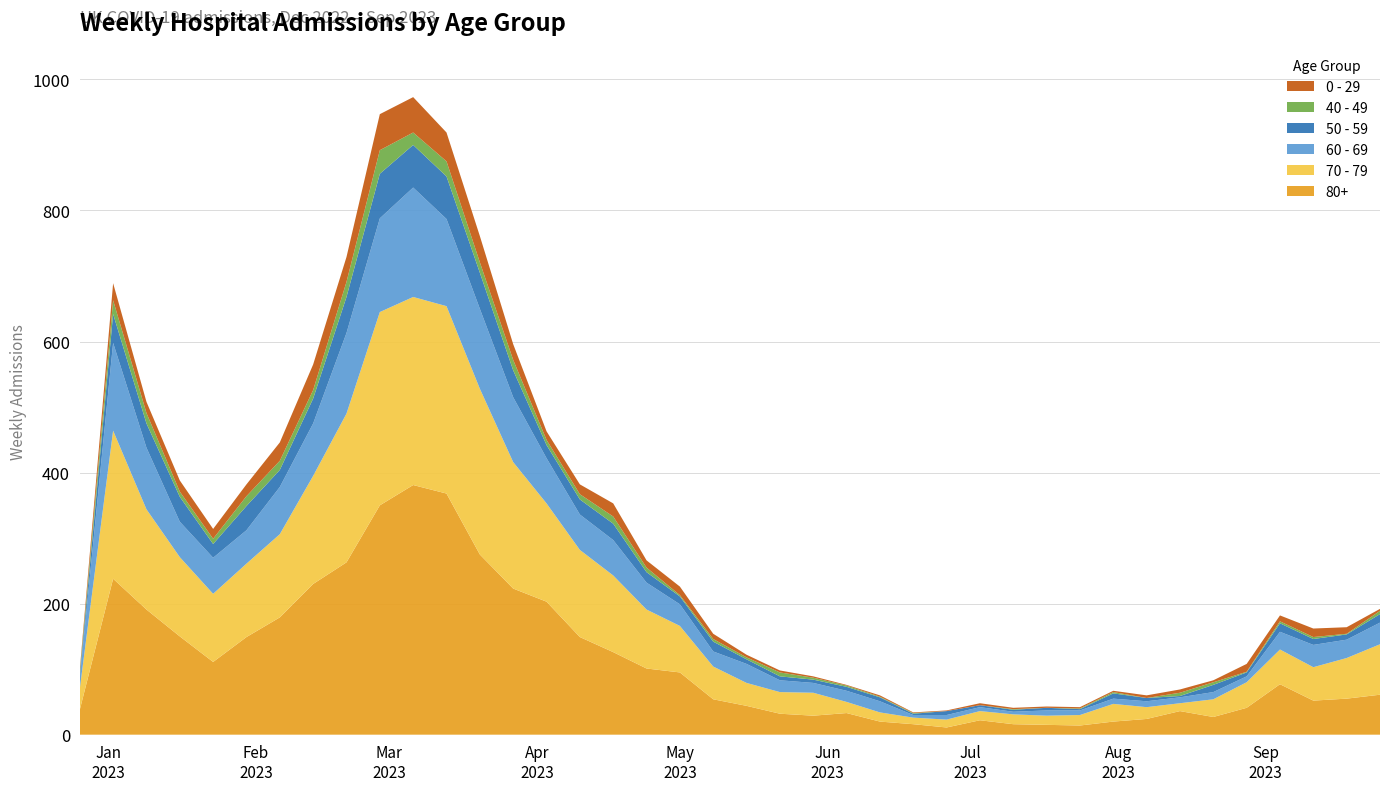

Reading left to right, list all the values displayed in this chart.

80+: 2022-12-26=38	2023-01-02=238	2023-01-09=191	2023-01-16=150	2023-01-23=111	2023-01-30=149	2023-02-06=179	2023-02-13=230	2023-02-20=263	2023-02-27=350	2023-03-06=381	2023-03-13=368	2023-03-20=275	2023-03-27=223	2023-04-03=203	2023-04-10=149	2023-04-17=126	2023-04-24=101	2023-05-01=95	2023-05-08=54	2023-05-15=44	2023-05-22=32	2023-05-29=29	2023-06-05=33	2023-06-12=20	2023-06-19=16	2023-06-26=11	2023-07-03=22	2023-07-10=16	2023-07-17=15	2023-07-24=14	2023-07-31=20	2023-08-07=24	2023-08-14=36	2023-08-21=27	2023-08-28=41	2023-09-04=77	2023-09-11=52	2023-09-18=55	2023-09-25=61
70 - 79: 2022-12-26=32	2023-01-02=226	2023-01-09=153	2023-01-16=121	2023-01-23=104	2023-01-30=112	2023-02-06=127	2023-02-13=165	2023-02-20=227	2023-02-27=295	2023-03-06=287	2023-03-13=286	2023-03-20=253	2023-03-27=193	2023-04-03=150	2023-04-10=133	2023-04-17=117	2023-04-24=90	2023-05-01=71	2023-05-08=50	2023-05-15=35	2023-05-22=33	2023-05-29=35	2023-06-05=17	2023-06-12=14	2023-06-19=10	2023-06-26=12	2023-07-03=14	2023-07-10=15	2023-07-17=14	2023-07-24=16	2023-07-31=27	2023-08-07=18	2023-08-14=12	2023-08-21=27	2023-08-28=39	2023-09-04=53	2023-09-11=51	2023-09-18=62	2023-09-25=77
60 - 69: 2022-12-26=16	2023-01-02=134	2023-01-09=94	2023-01-16=54	2023-01-23=55	2023-01-30=51	2023-02-06=72	2023-02-13=80	2023-02-20=123	2023-02-27=143	2023-03-06=167	2023-03-13=133	2023-03-20=122	2023-03-27=99	2023-04-03=69	2023-04-10=54	2023-04-17=54	2023-04-24=41	2023-05-01=33	2023-05-08=23	2023-05-15=29	2023-05-22=18	2023-05-29=15	2023-06-05=17	2023-06-12=17	2023-06-19=4	2023-06-26=7	2023-07-03=6	2023-07-10=4	2023-07-17=8	2023-07-24=7	2023-07-31=8	2023-08-07=9	2023-08-14=9	2023-08-21=11	2023-08-28=9	2023-09-04=27	2023-09-11=34	2023-09-18=28	2023-09-25=33
50 - 59: 2022-12-26=5	2023-01-02=44	2023-01-09=37	2023-01-16=38	2023-01-23=21	2023-01-30=37	2023-02-06=26	2023-02-13=38	2023-02-20=55	2023-02-27=68	2023-03-06=65	2023-03-13=65	2023-03-20=55	2023-03-27=41	2023-04-03=20	2023-04-10=23	2023-04-17=25	2023-04-24=16	2023-05-01=12	2023-05-08=15	2023-05-15=7	2023-05-22=6	2023-05-29=5	2023-06-05=6	2023-06-12=6	2023-06-19=2	2023-06-26=6	2023-07-03=3	2023-07-10=3	2023-07-17=4	2023-07-24=2	2023-07-31=8	2023-08-07=5	2023-08-14=2	2023-08-21=11	2023-08-28=6	2023-09-04=13	2023-09-11=9	2023-09-18=8	2023-09-25=13
40 - 49: 2022-12-26=4	2023-01-02=21	2023-01-09=16	2023-01-16=8	2023-01-23=8	2023-01-30=15	2023-02-06=14	2023-02-13=13	2023-02-20=23	2023-02-27=36	2023-03-06=19	2023-03-13=23	2023-03-20=16	2023-03-27=16	2023-04-03=8	2023-04-10=8	2023-04-17=11	2023-04-24=7	2023-05-01=2	2023-05-08=4	2023-05-15=3	2023-05-22=6	2023-05-29=3	2023-06-05=2	2023-06-12=1	2023-06-19=1	2023-06-26=0	2023-07-03=0	2023-07-10=1	2023-07-17=0	2023-07-24=1	2023-07-31=2	2023-08-07=0	2023-08-14=5	2023-08-21=4	2023-08-28=1	2023-09-04=3	2023-09-11=3	2023-09-18=1	2023-09-25=5
0 - 29: 2022-12-26=4	2023-01-02=26	2023-01-09=17	2023-01-16=17	2023-01-23=15	2023-01-30=18	2023-02-06=28	2023-02-13=39	2023-02-20=38	2023-02-27=55	2023-03-06=54	2023-03-13=44	2023-03-20=40	2023-03-27=24	2023-04-03=13	2023-04-10=15	2023-04-17=20	2023-04-24=11	2023-05-01=13	2023-05-08=8	2023-05-15=4	2023-05-22=3	2023-05-29=2	2023-06-05=1	2023-06-12=2	2023-06-19=1	2023-06-26=1	2023-07-03=3	2023-07-10=2	2023-07-17=2	2023-07-24=2	2023-07-31=2	2023-08-07=4	2023-08-14=5	2023-08-21=3	2023-08-28=12	2023-09-04=9	2023-09-11=13	2023-09-18=10	2023-09-25=3